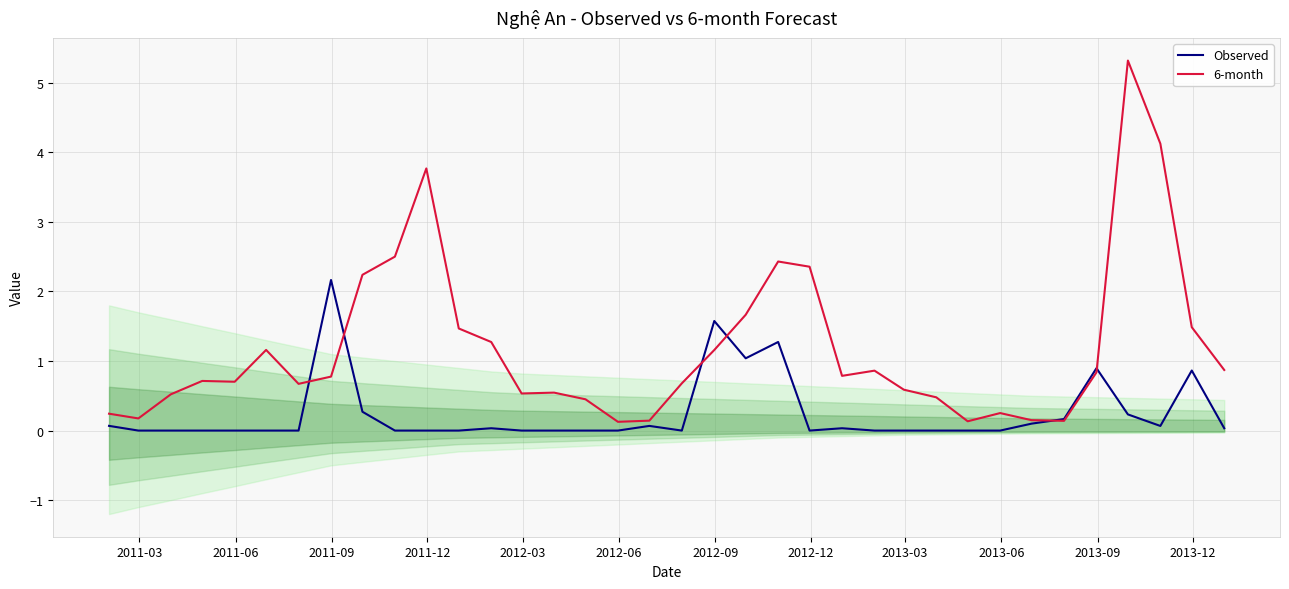

What is the highest value of the Observed series?

2.2